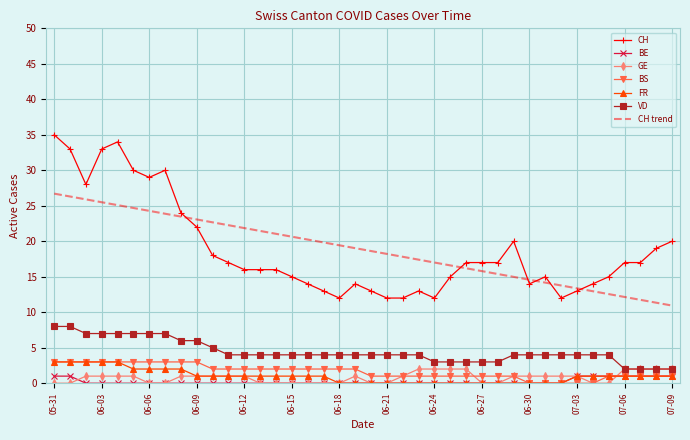

Which series has the largest range (max minus min)?

CH